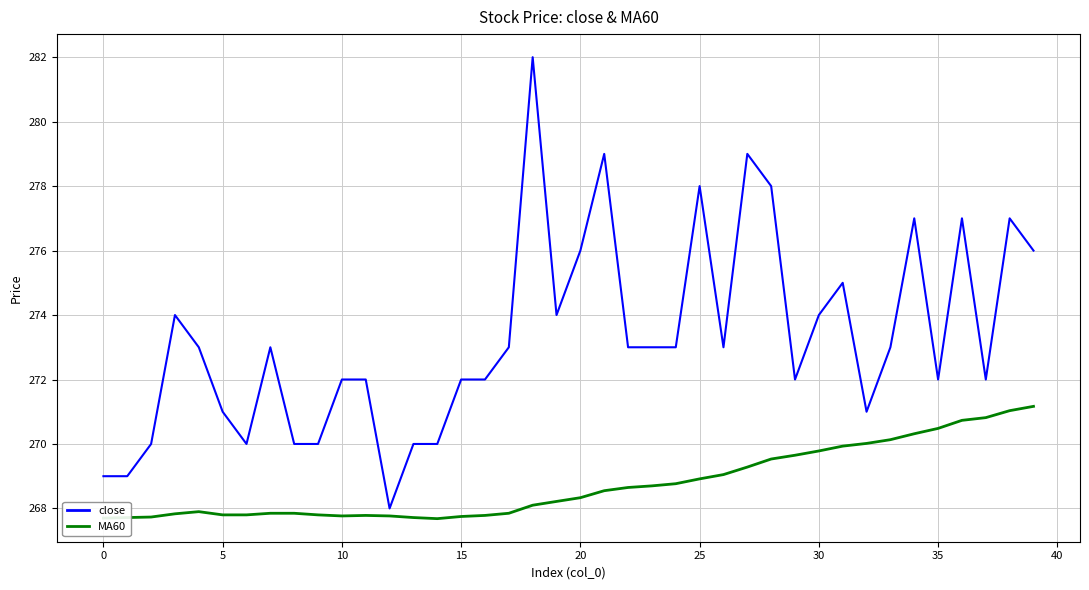

Rank the series by their average value, from lowest to highest.

MA60, close